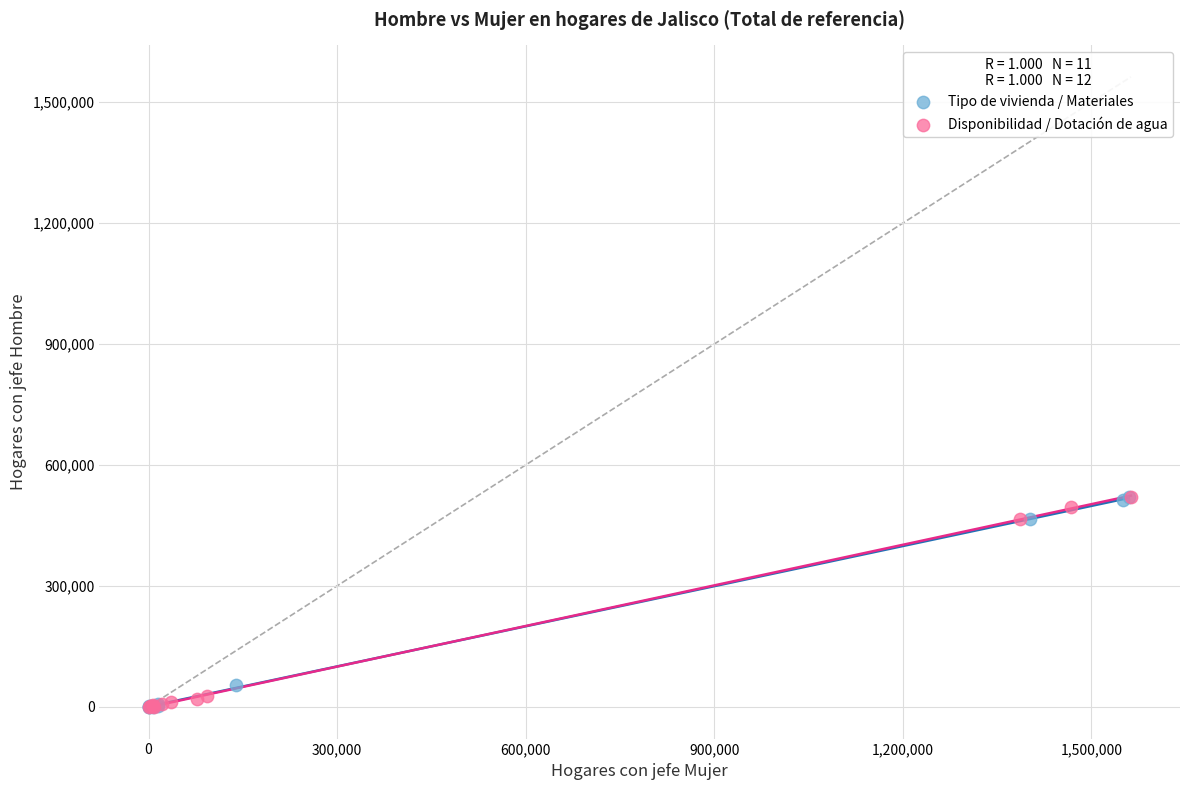

What are all the series names shown in the legend?

Tipo de vivienda / Materiales, Disponibilidad / Dotación de agua